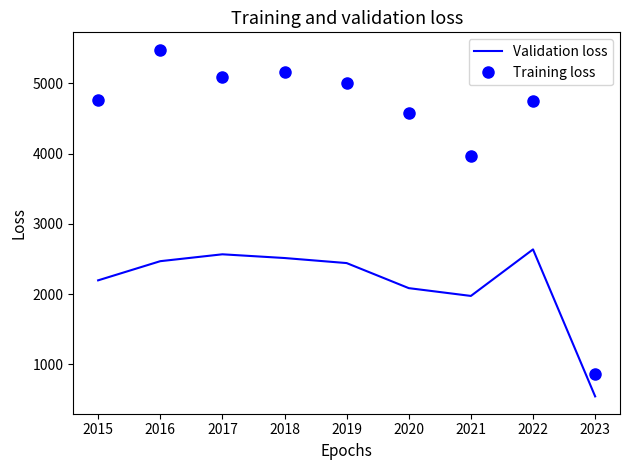

Between 2018 and 2023, which series saw the biggest shift?

Training loss